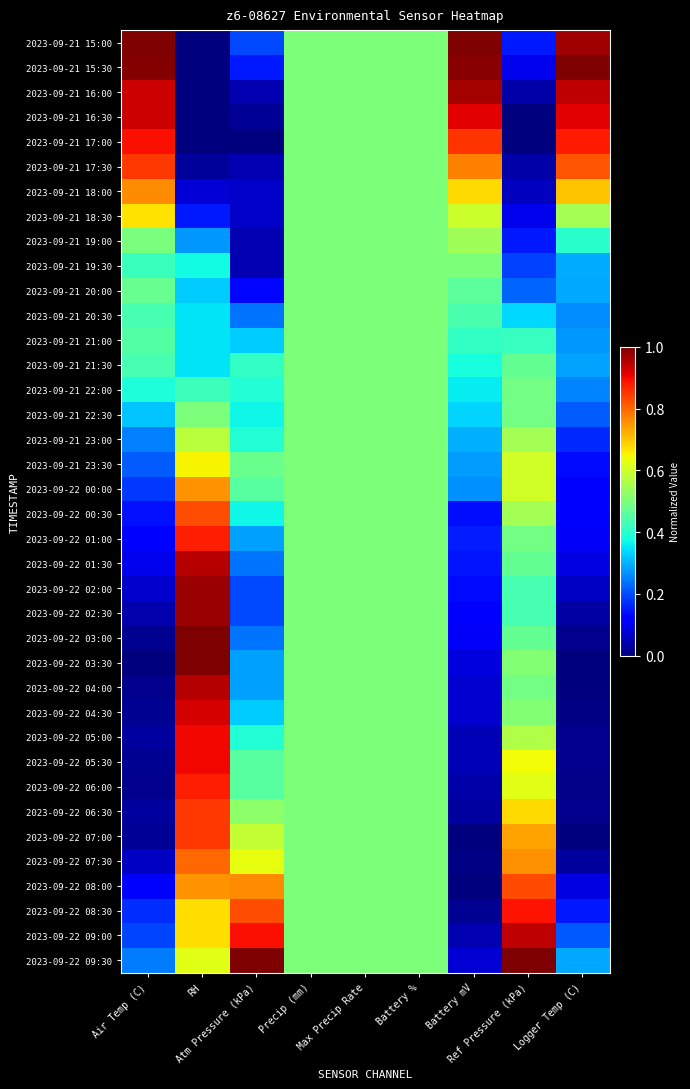

At which category is the sum across all series the highest?

RH